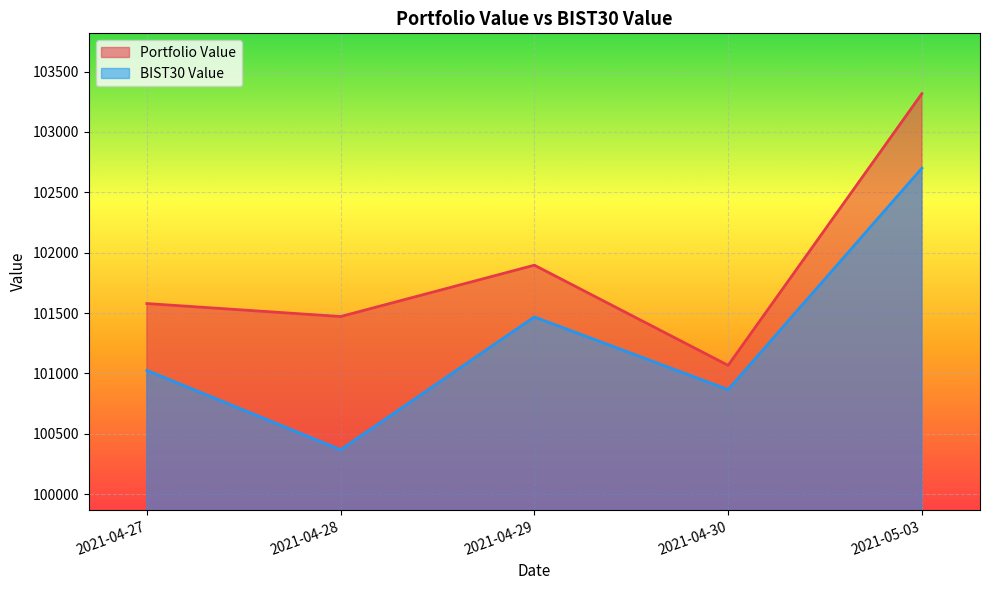

What is the value of the BIST30 Value point at the 3rd from the left?

101467.7